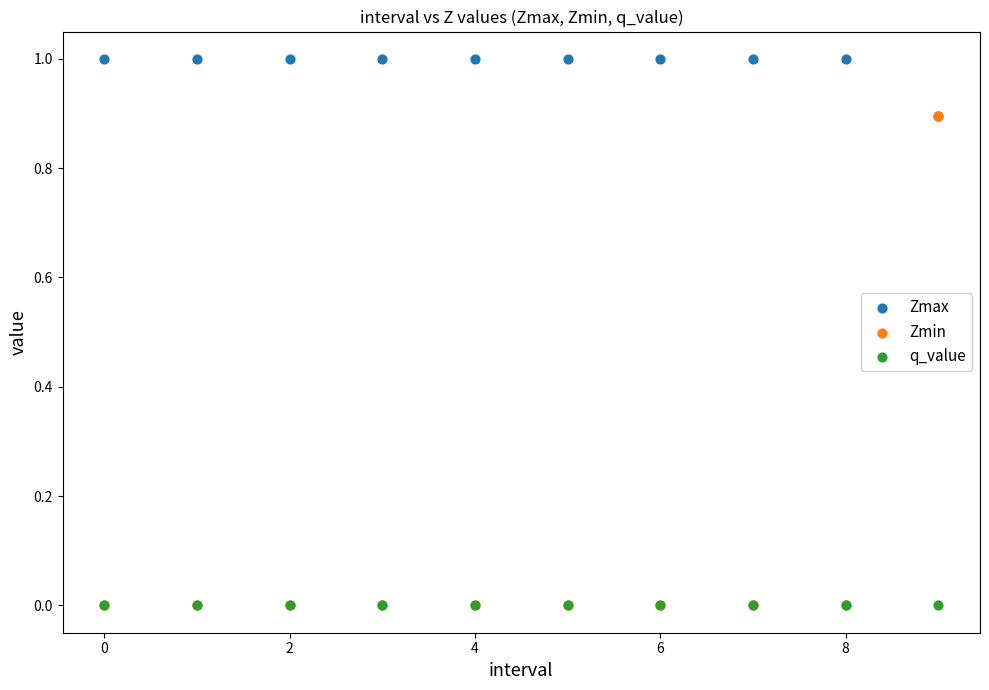

What are all the series names shown in the legend?

Zmax, Zmin, q_value